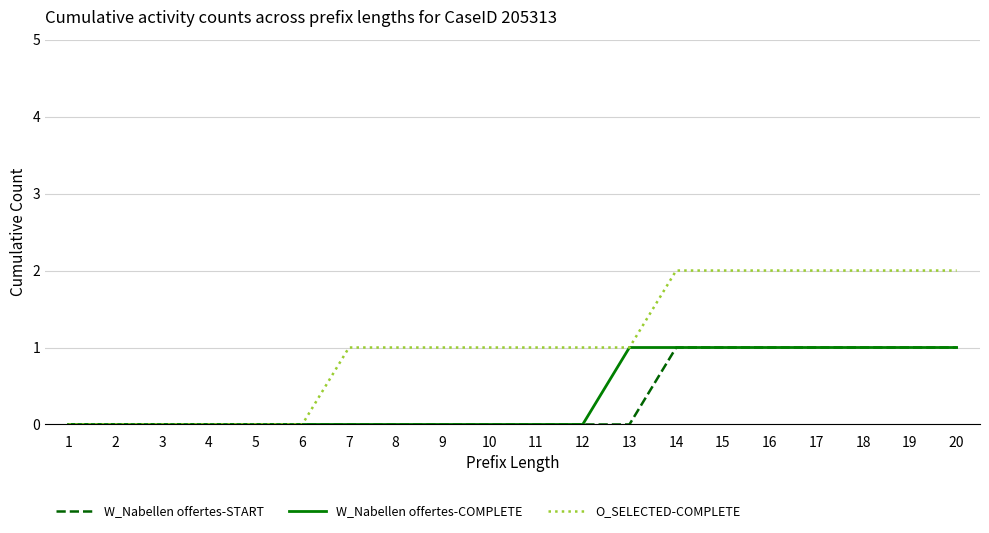

Count the W_Nabellen offertes-COMPLETE values in the range 0 to 1.

20